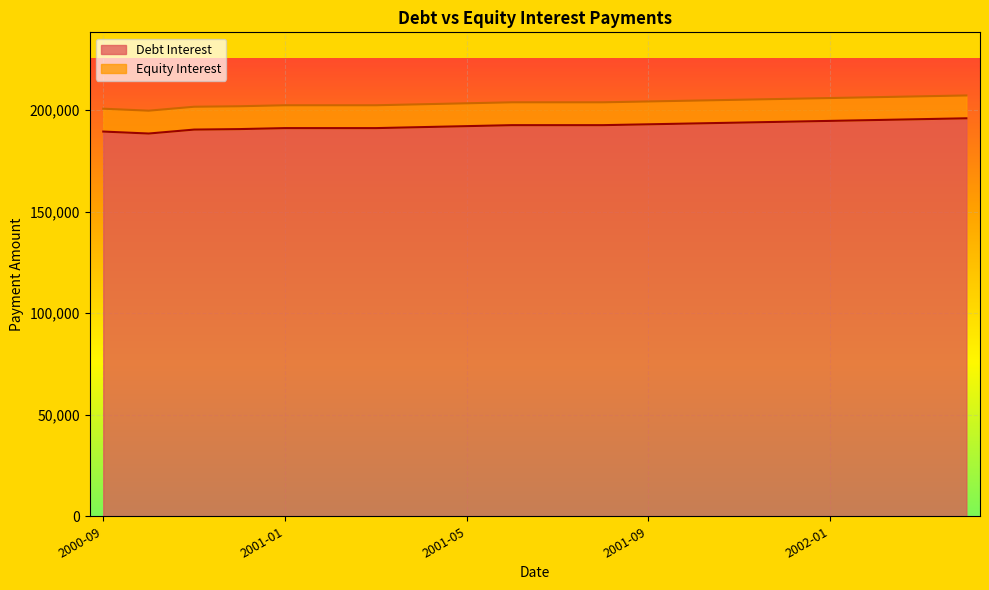

Which category has the highest value across all series?

2002-04